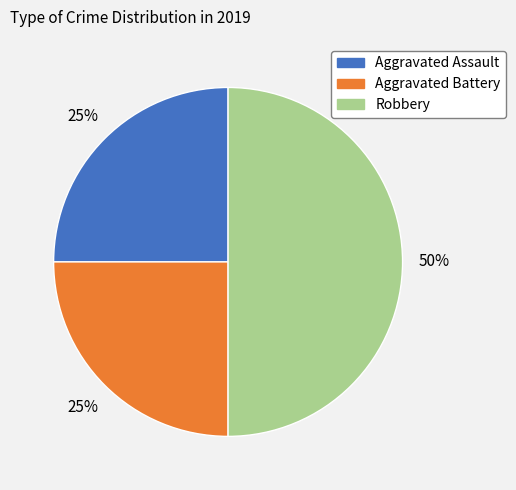

Between Aggravated Battery and Robbery, which is larger?

Robbery